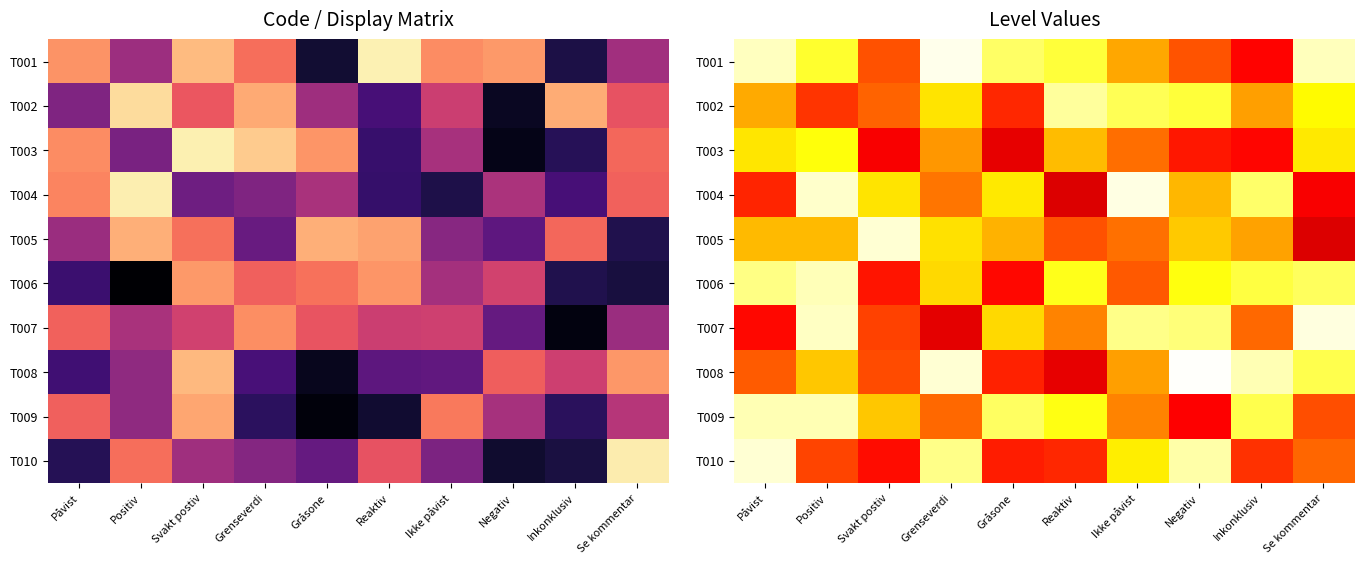

Is it true that T001 equals 0.8 at Gråsone?

True